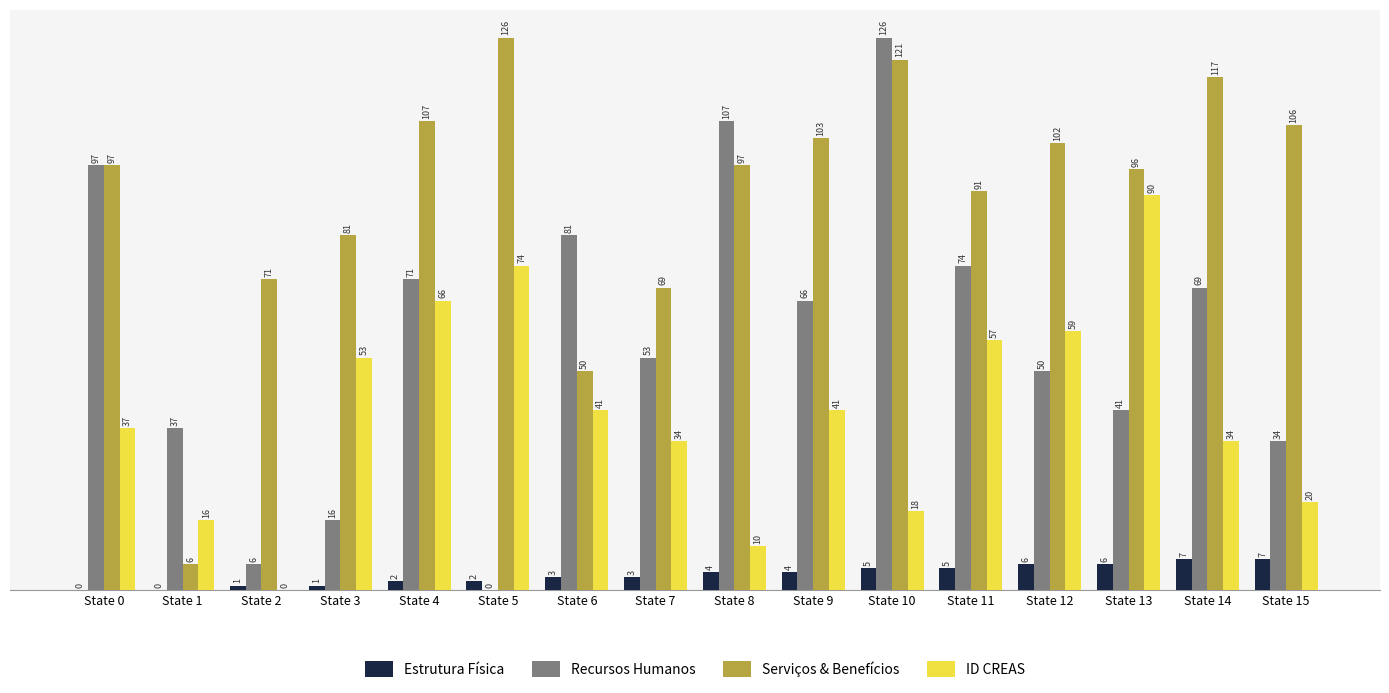

What is the average value of the Estrutura Física series?

4